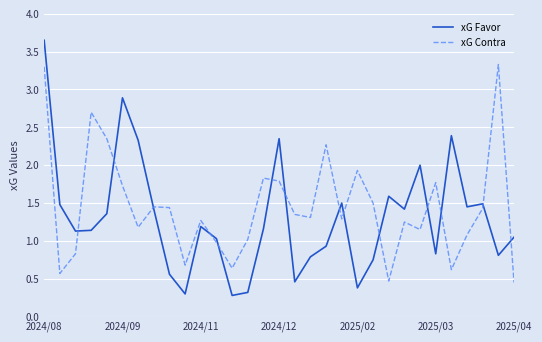

List the series in order of their peak value, highest first.

xG Favor, xG Contra